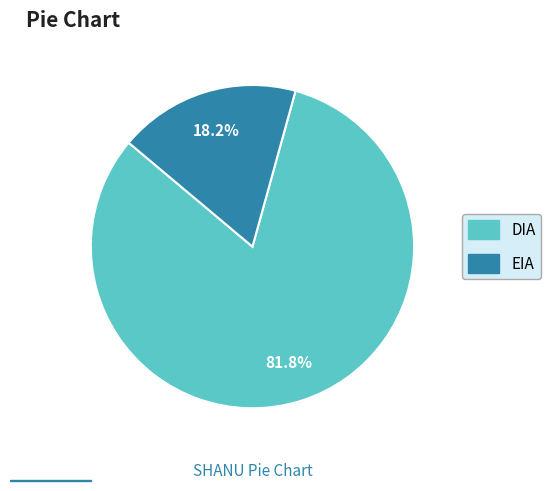

What is the ratio of the value at EIA to the value at DIA?

0.2